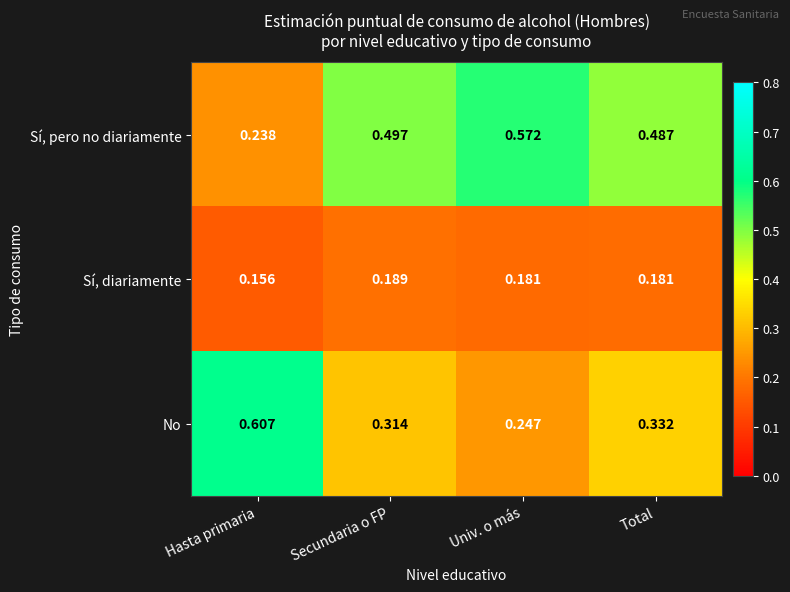

Where is No nearest to the value 0?

Univ. o más